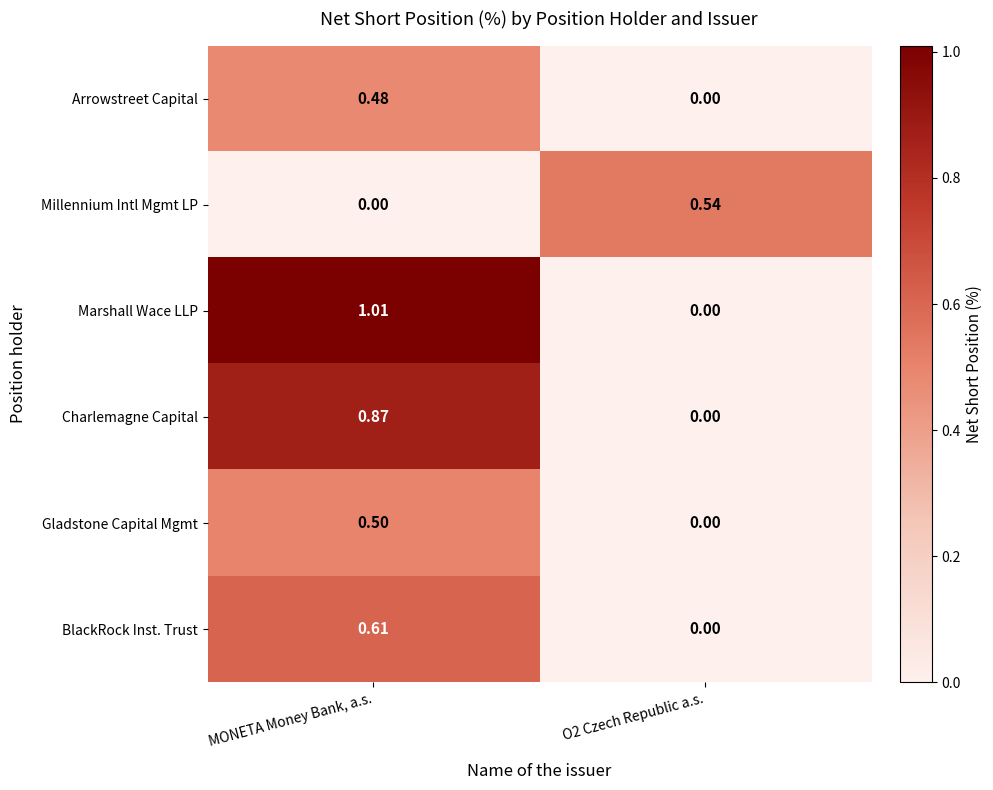

Rank the series at MONETA Money Bank, a.s. from lowest to highest value.

Millennium Intl Mgmt LP, Arrowstreet Capital, Gladstone Capital Mgmt, BlackRock Inst. Trust, Charlemagne Capital, Marshall Wace LLP